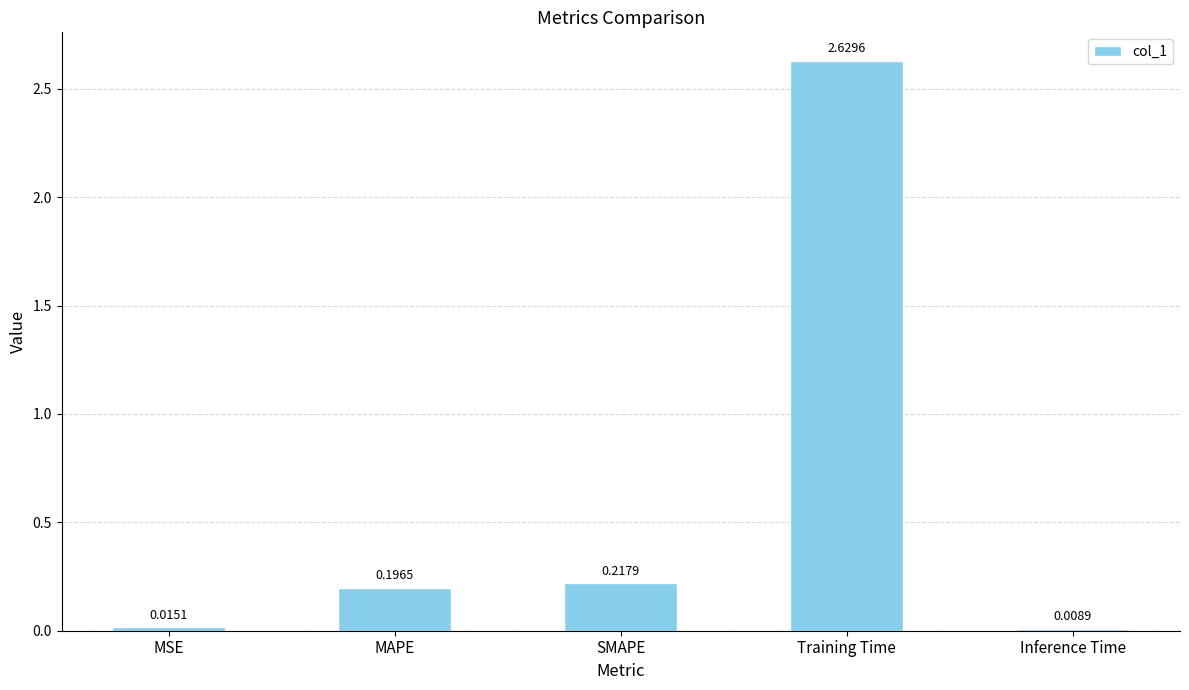

Does the chart contain stacked bars?

No